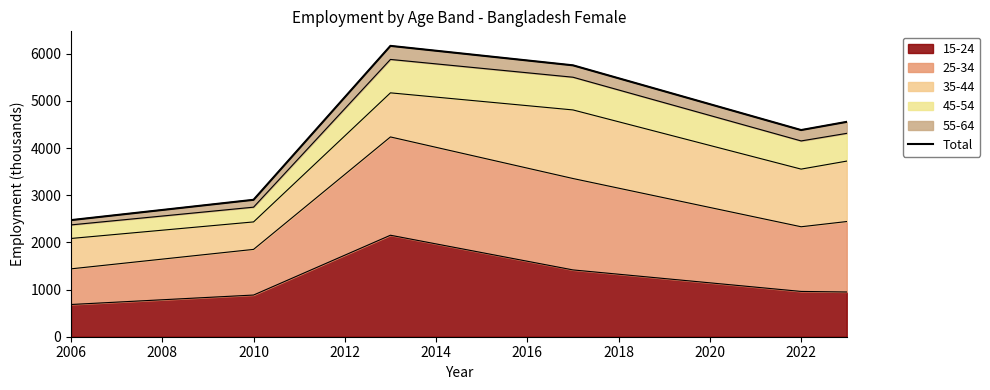

Does the chart have visible grid lines?

No